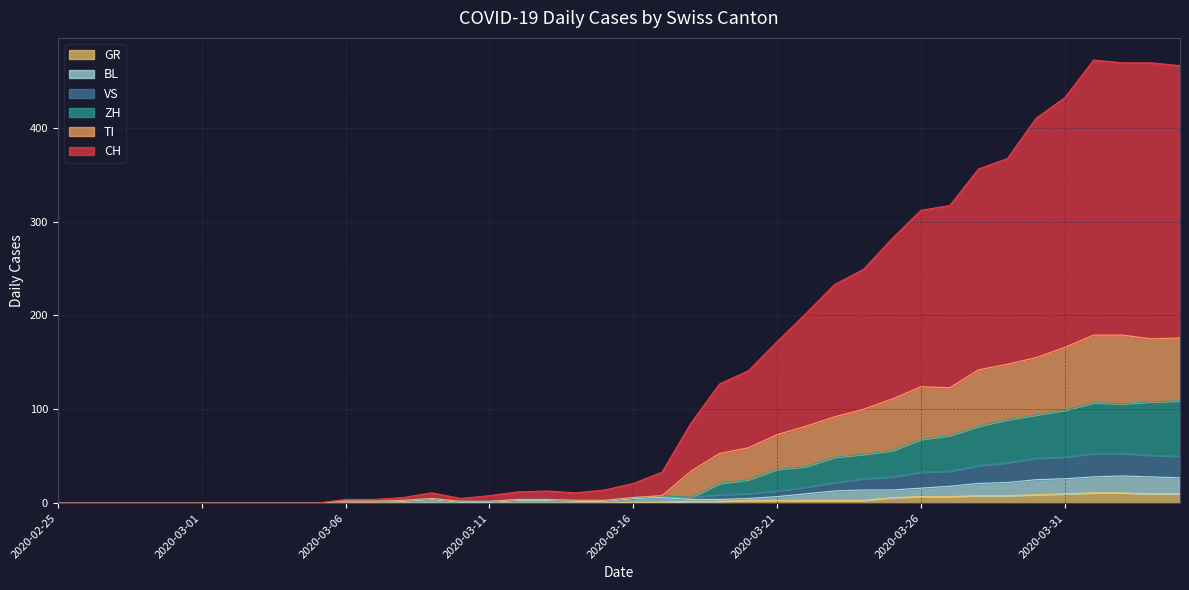

What is the maximum value for GR?

11